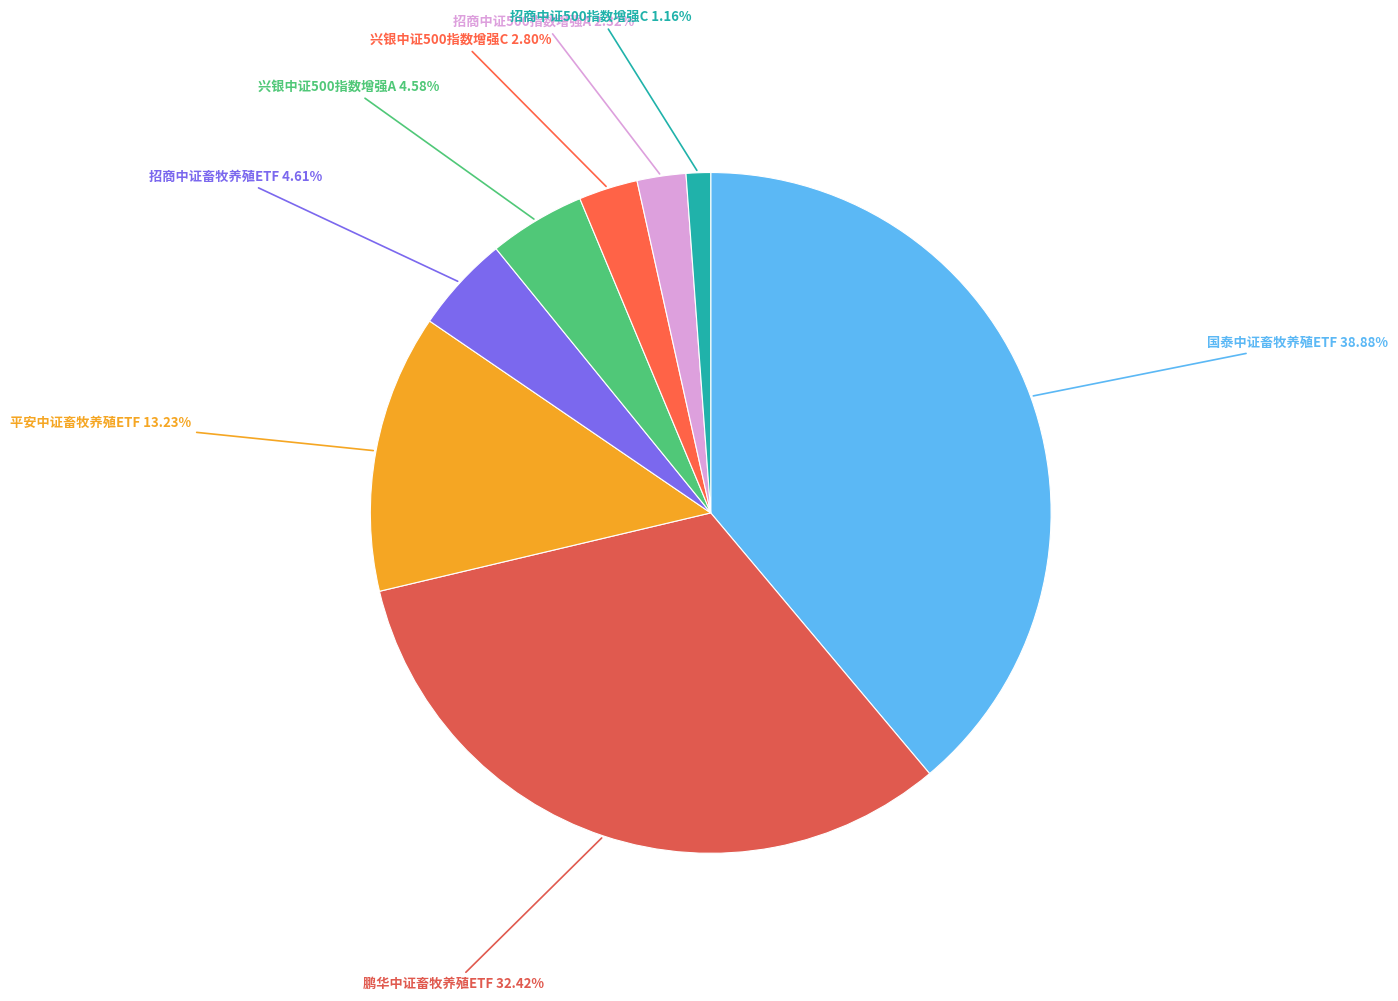

How many segments does this pie chart have?

8